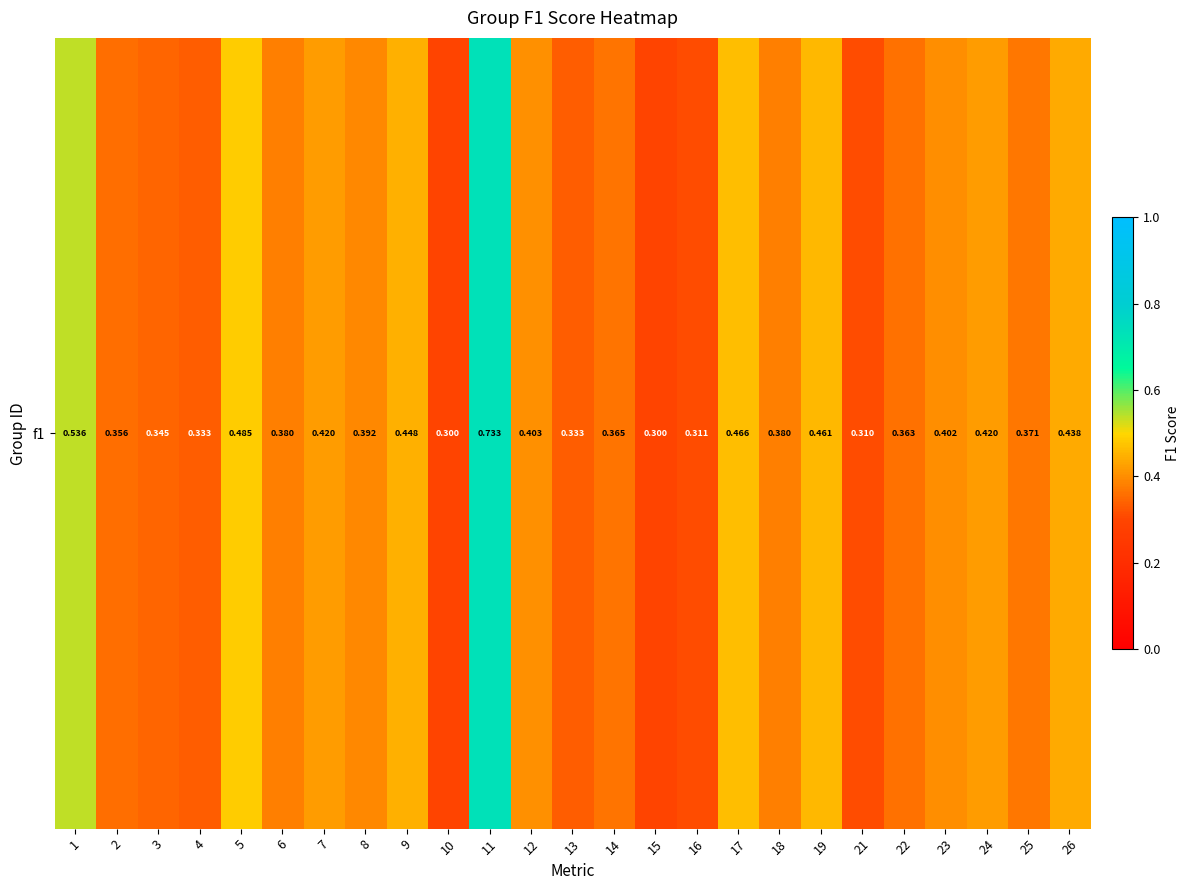

How many categories are shown in the chart?

25